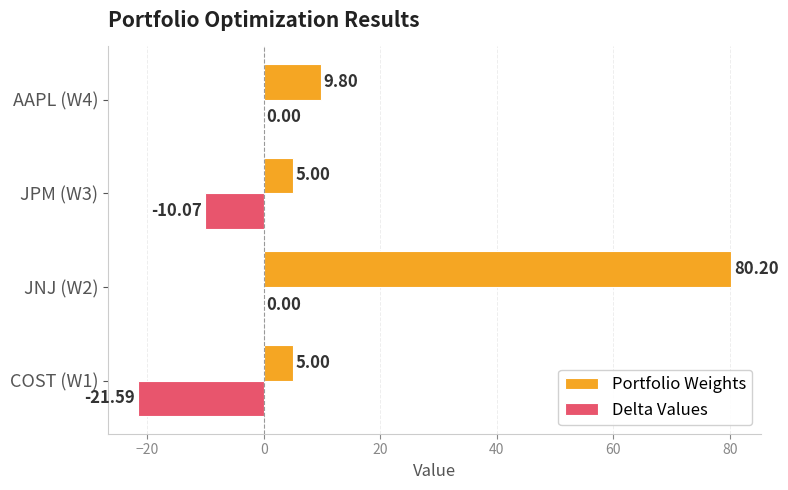

What is the sum of the Portfolio Weights values at JNJ (W2) and COST (W1)?

85.2